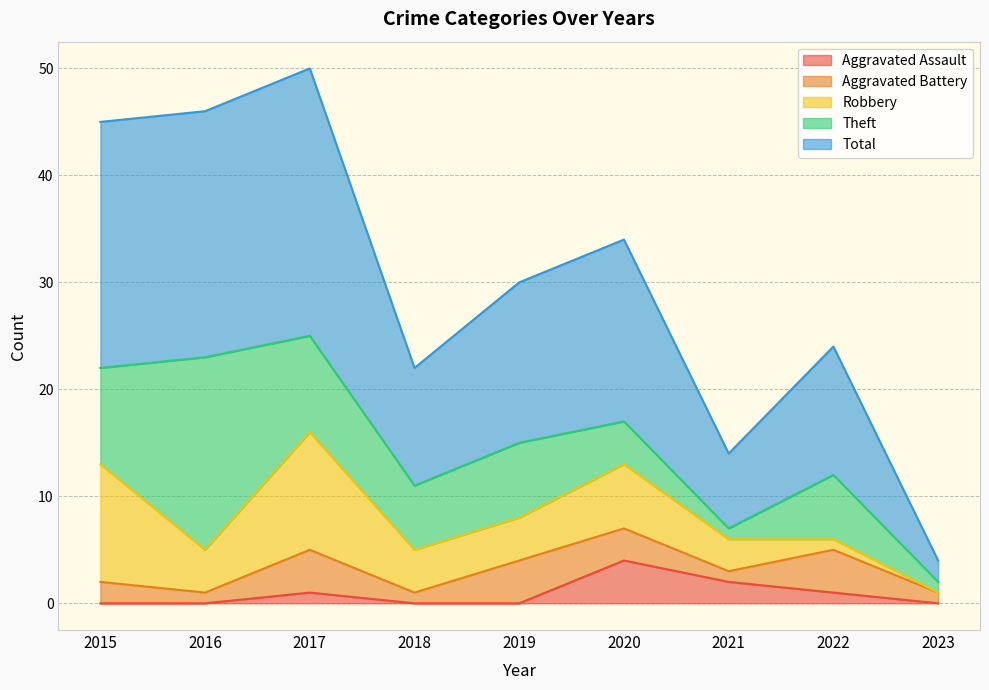

Where does the Aggravated Battery series first go above 2?

2017